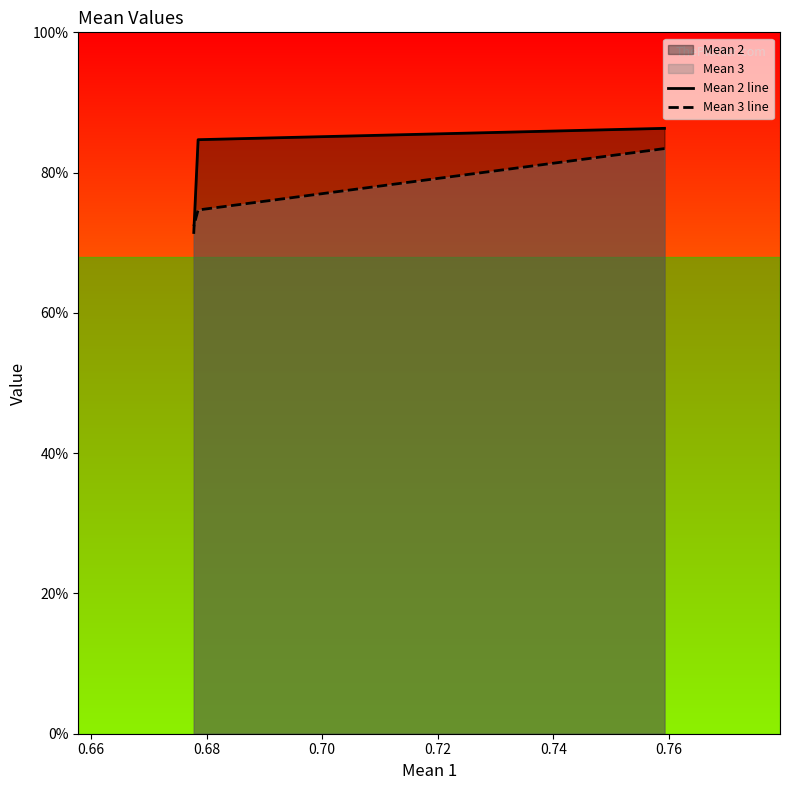

What is the average value of the Mean 3 line series?

0.8